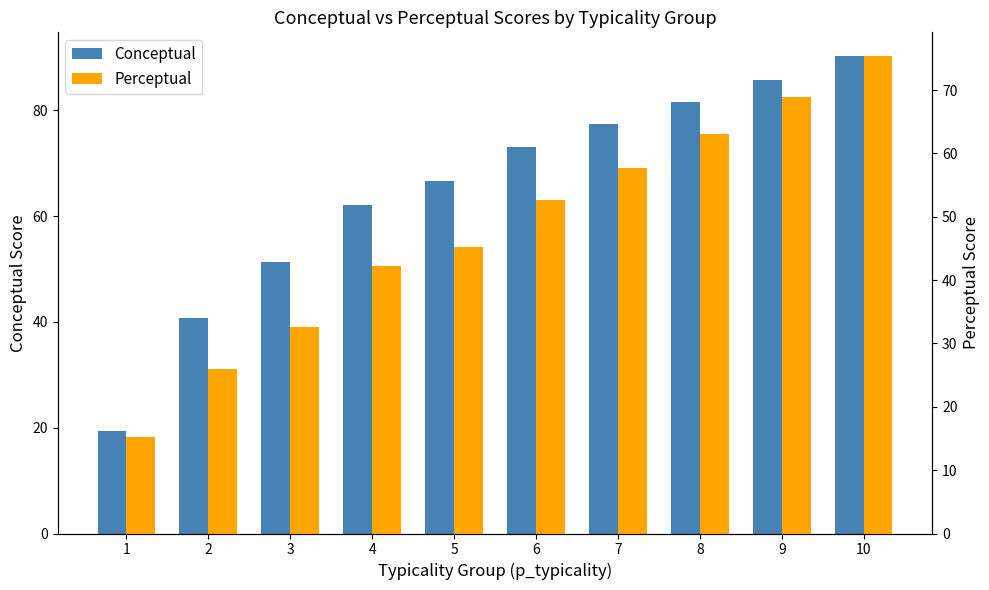

List the labels in order of Conceptual value, largest first.

10, 9, 8, 7, 6, 5, 4, 3, 2, 1